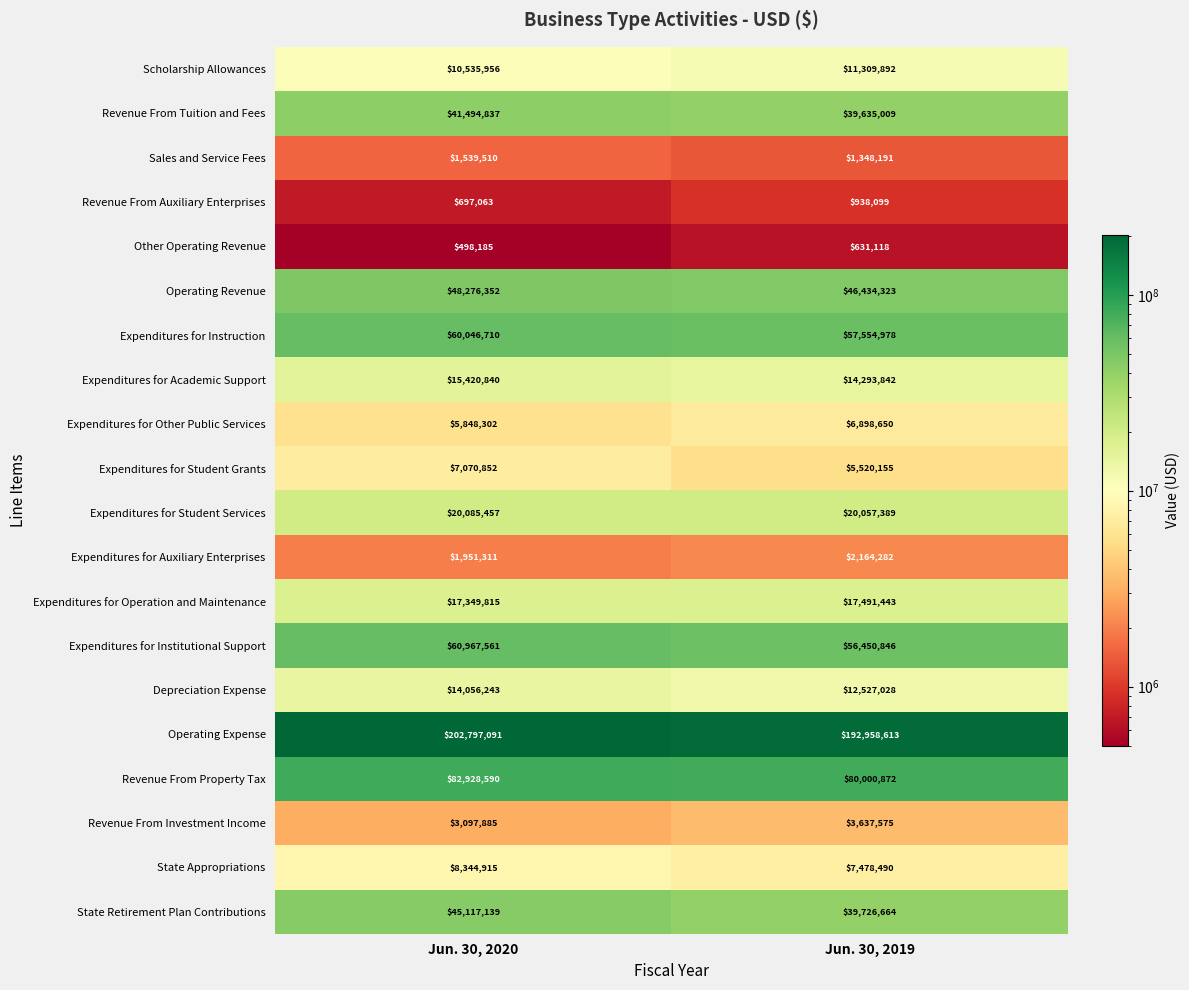

What value does the Expenditures for Other Public Services series have at Jun. 30, 2019?

6898650